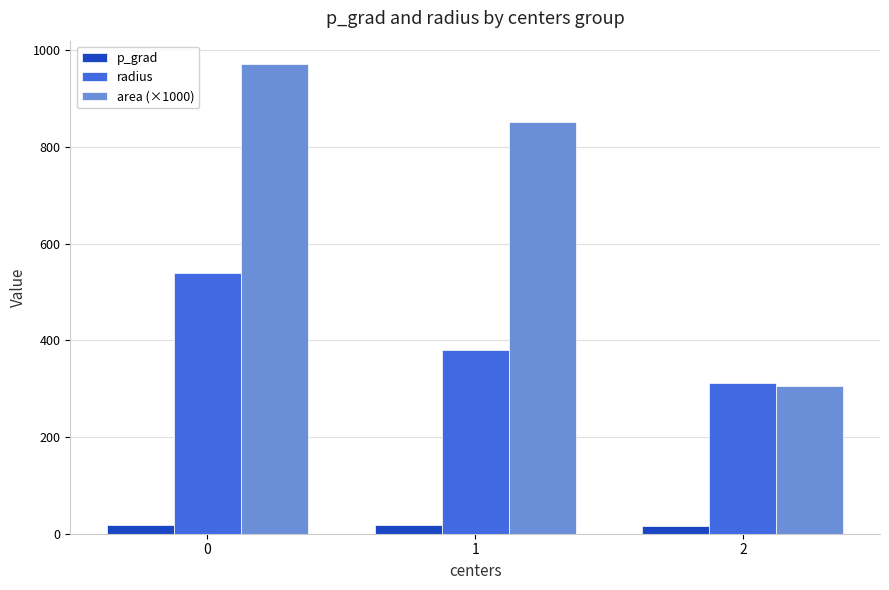

What is the difference between the area (×1000) values at 1 and 0?

119.9